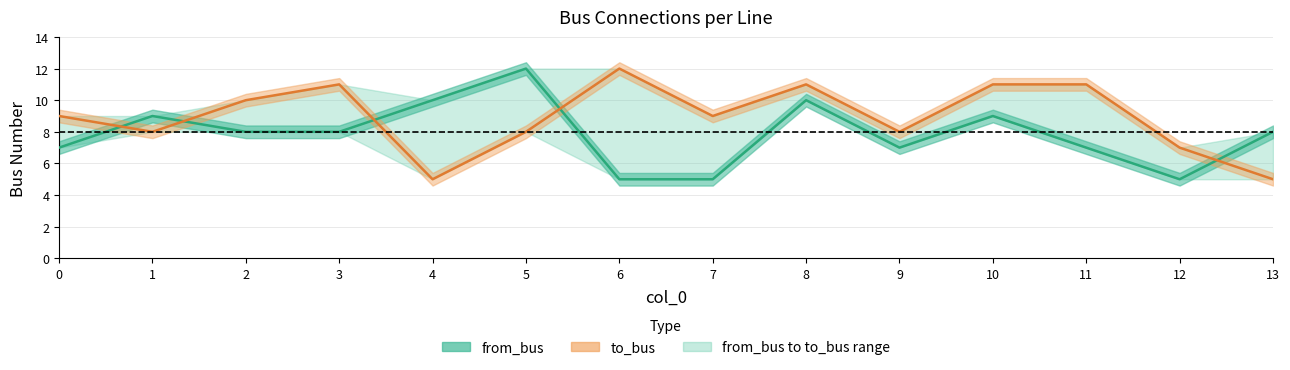

What value does the to_bus series have at 9?

8